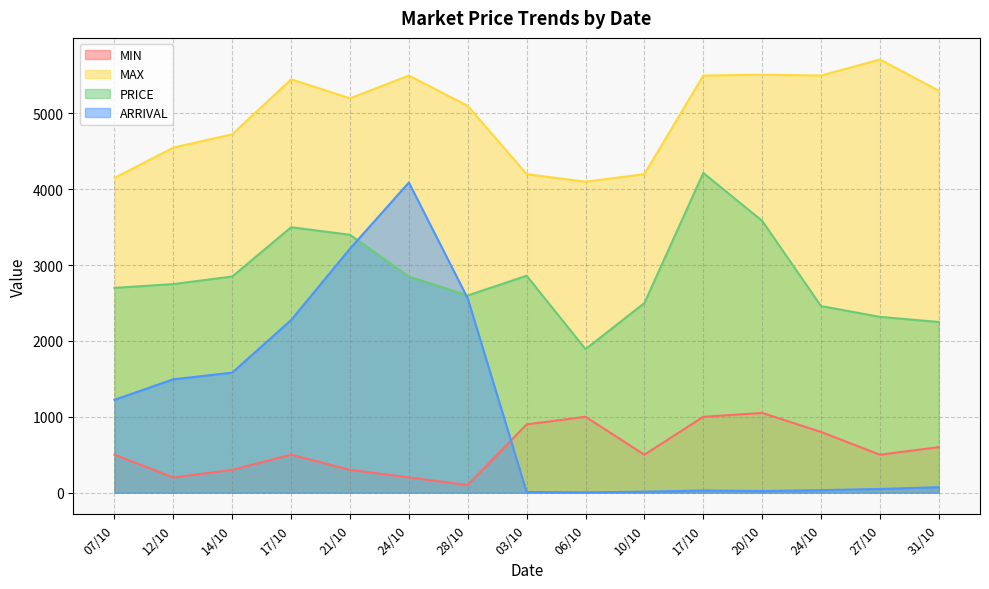

What is the smallest value displayed?

3.8